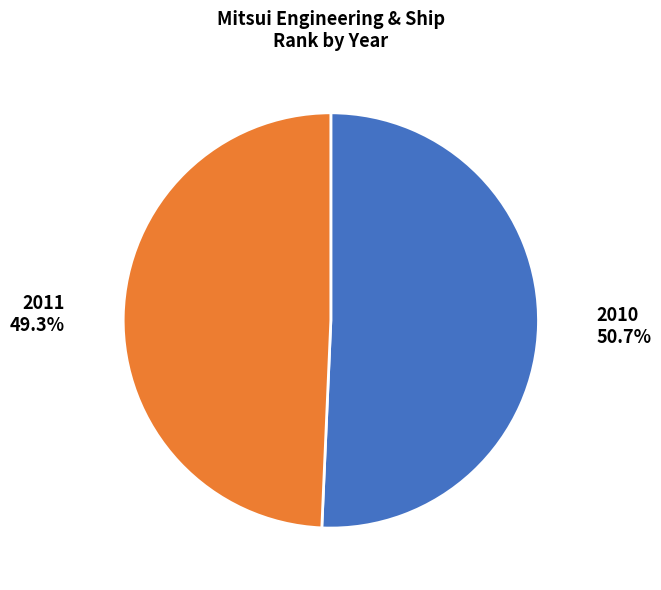

True or false: 2010 accounts for 57% of the total.

False